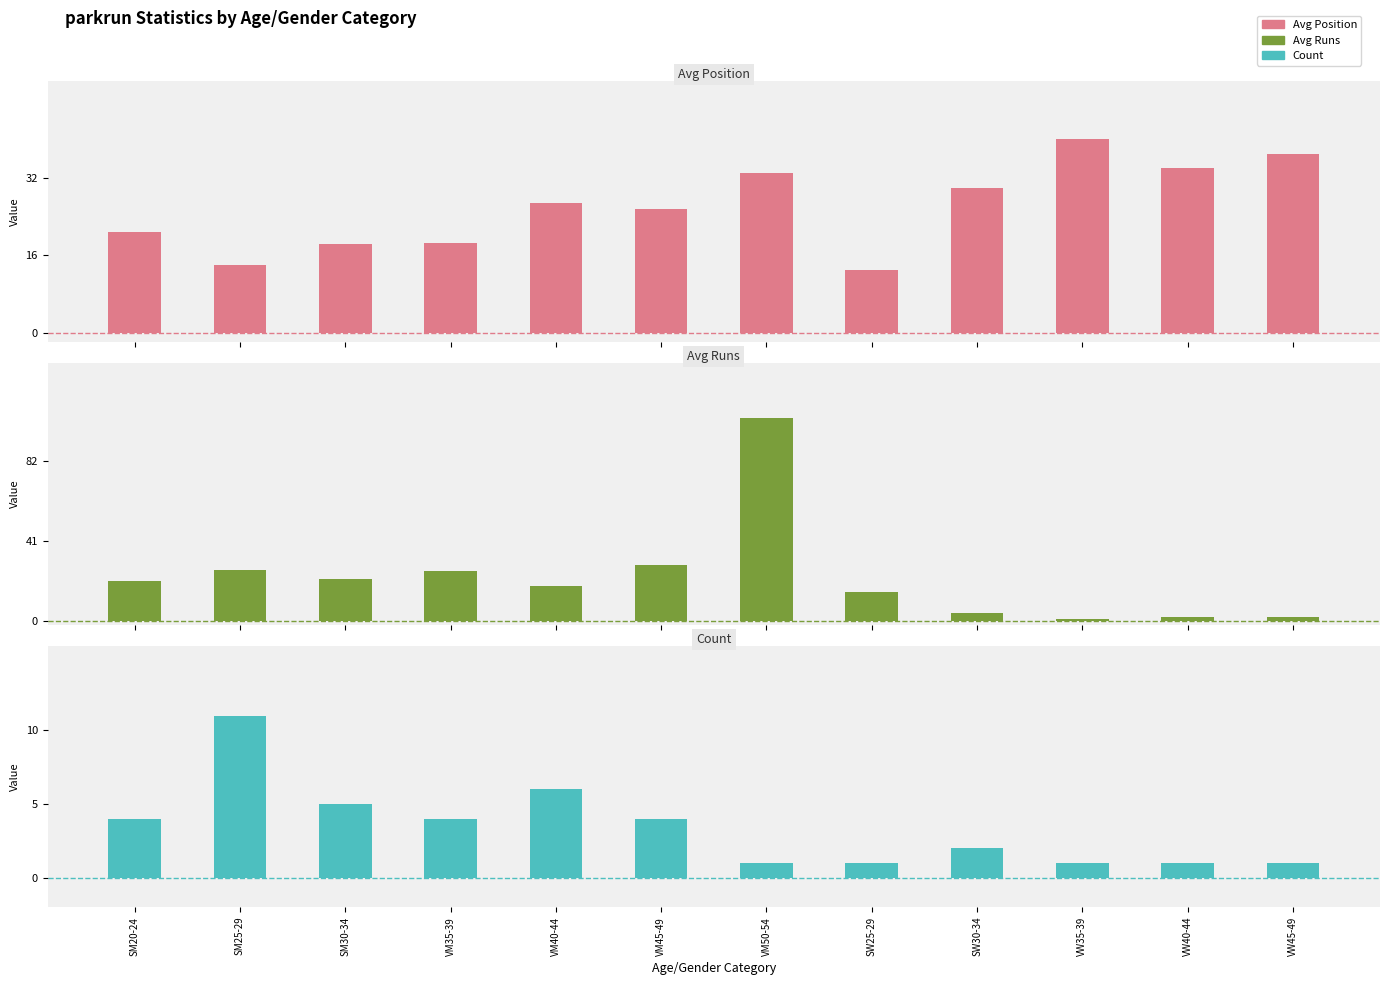

What is the value of the Avg Runs bar at the 5th from the left?

17.8